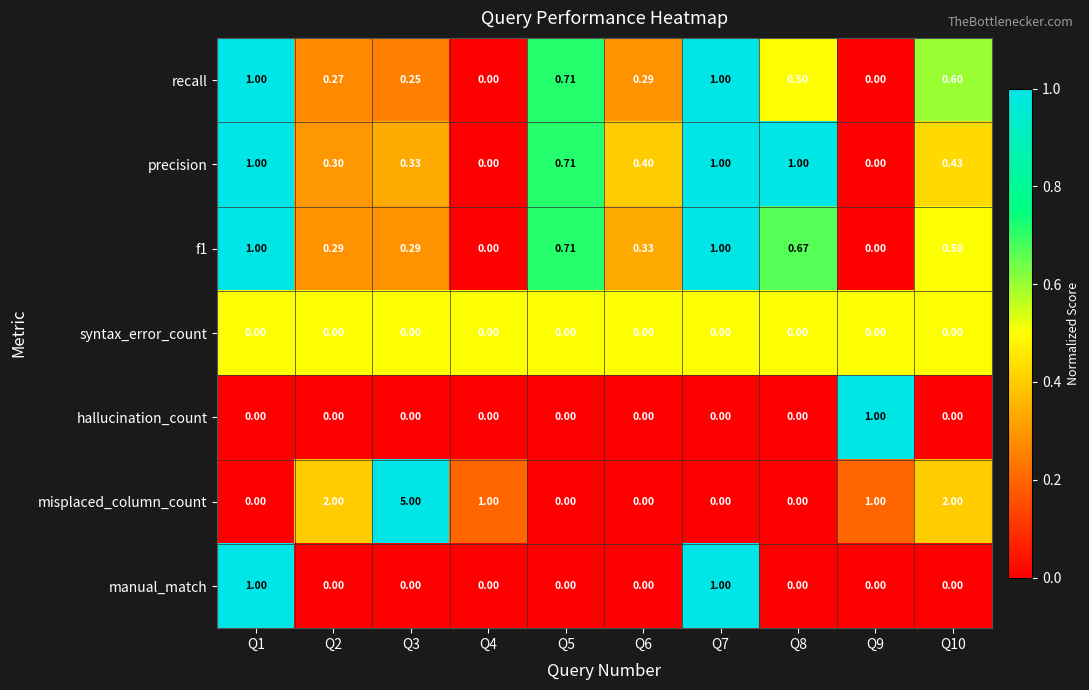

Which series has the largest range (max minus min)?

misplaced_column_count